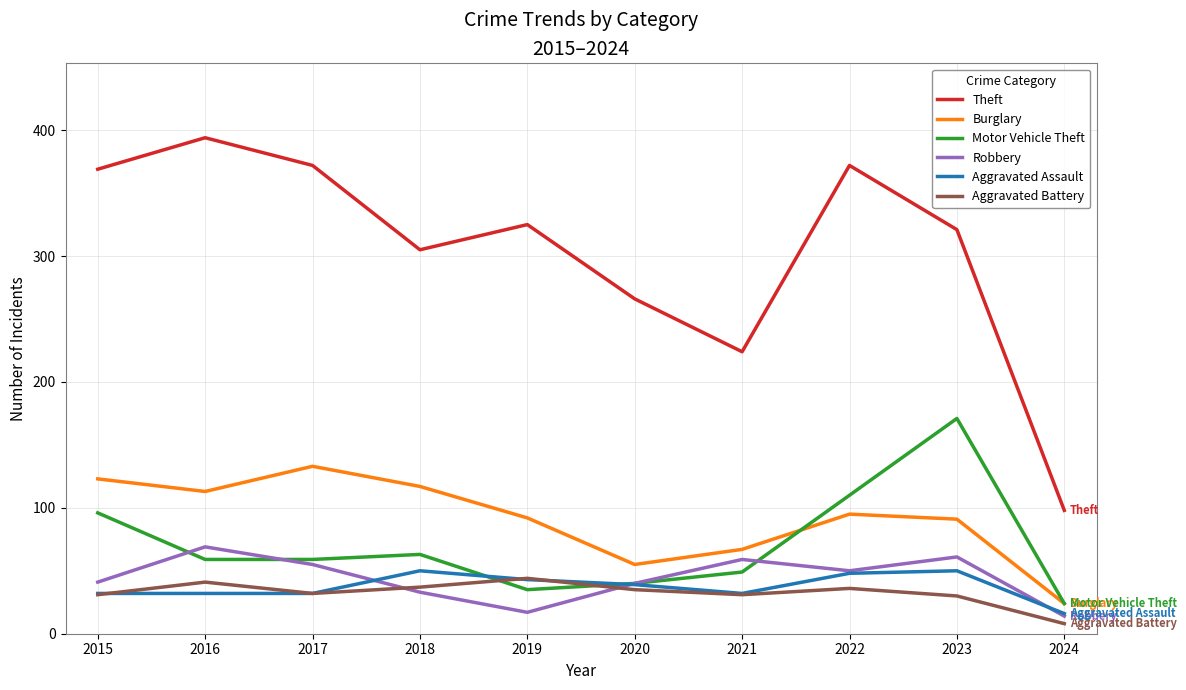

The Aggravated Assault series shows 55 at 2021. True or false?

False